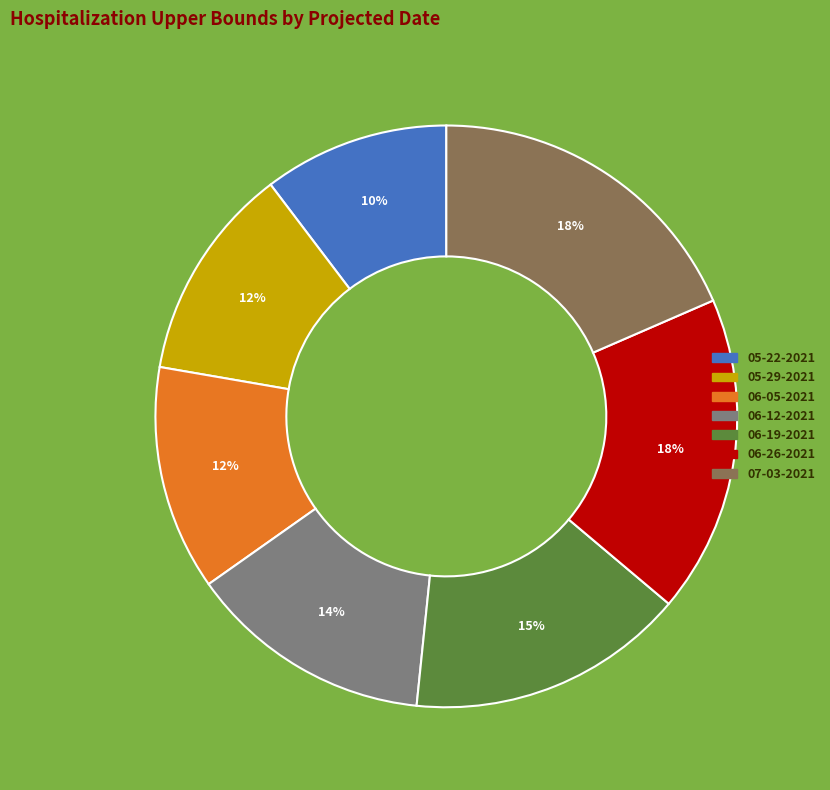

Is there a majority slice in this chart?

No